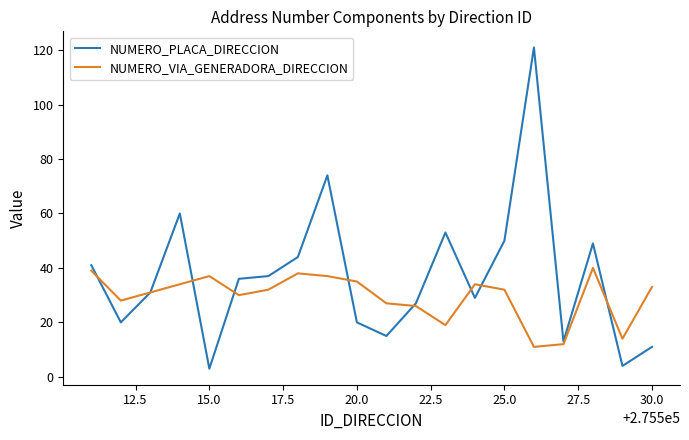

Which series has the largest total across all categories?

NUMERO_PLACA_DIRECCION